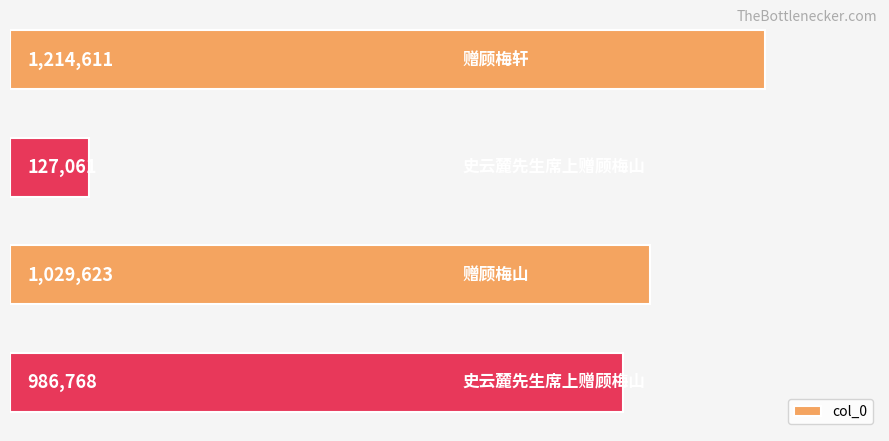

Reading bottom to top, list all the values displayed in this chart.

986768	1029623	127061	1214611